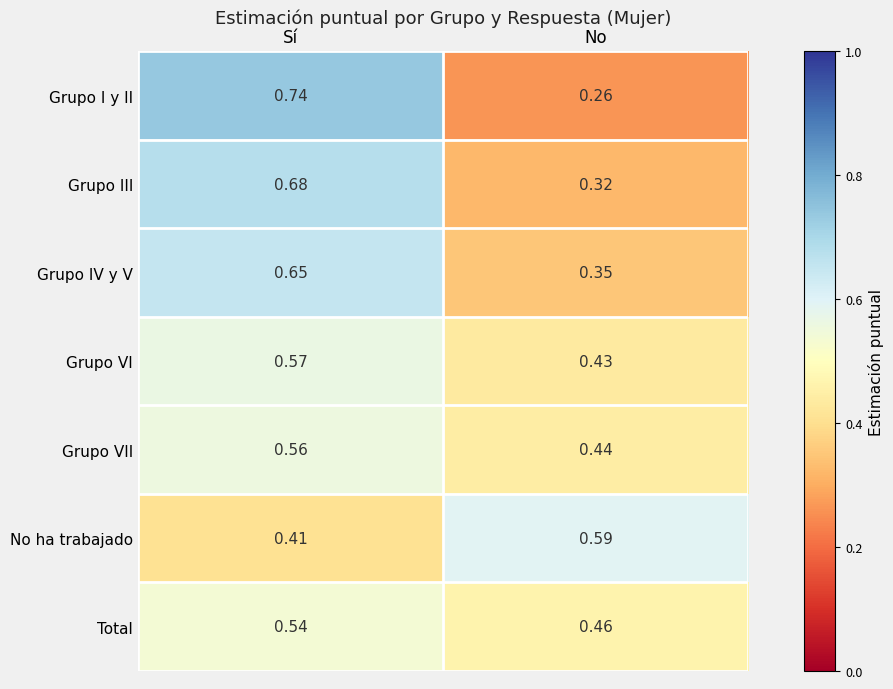

Rank the series at Sí from highest to lowest value.

Grupo I y II, Grupo III, Grupo IV y V, Grupo VI, Grupo VII, Total, No ha trabajado